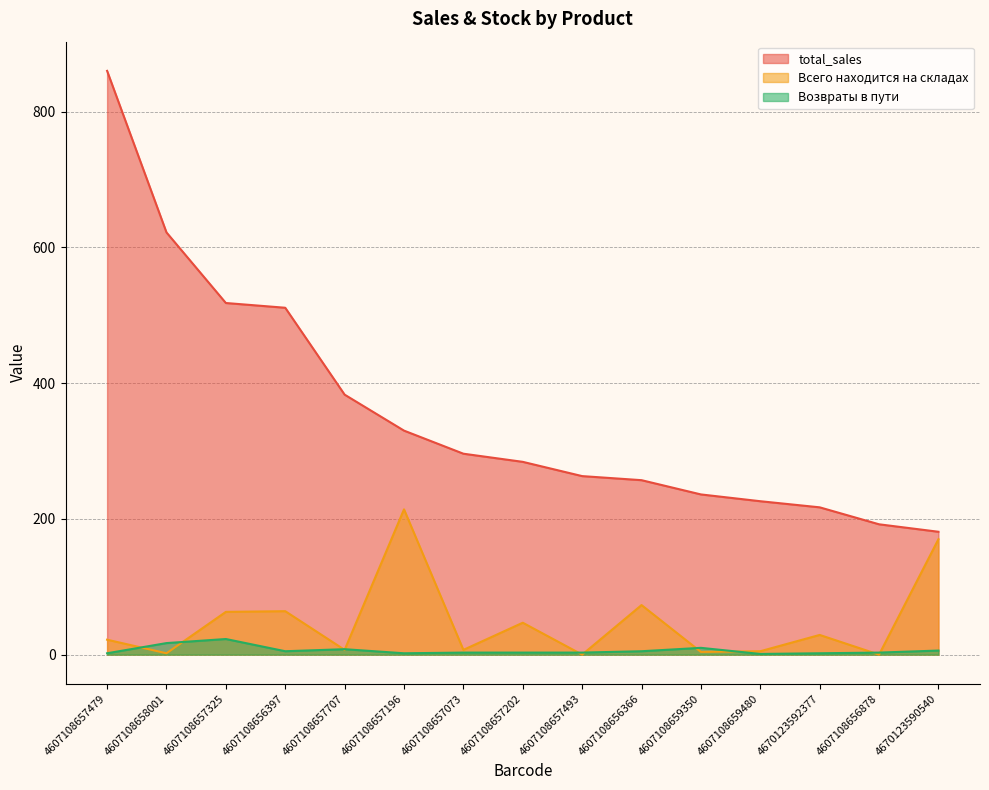

At which category does Всего находится на складах reach its first local peak?

4607108656397